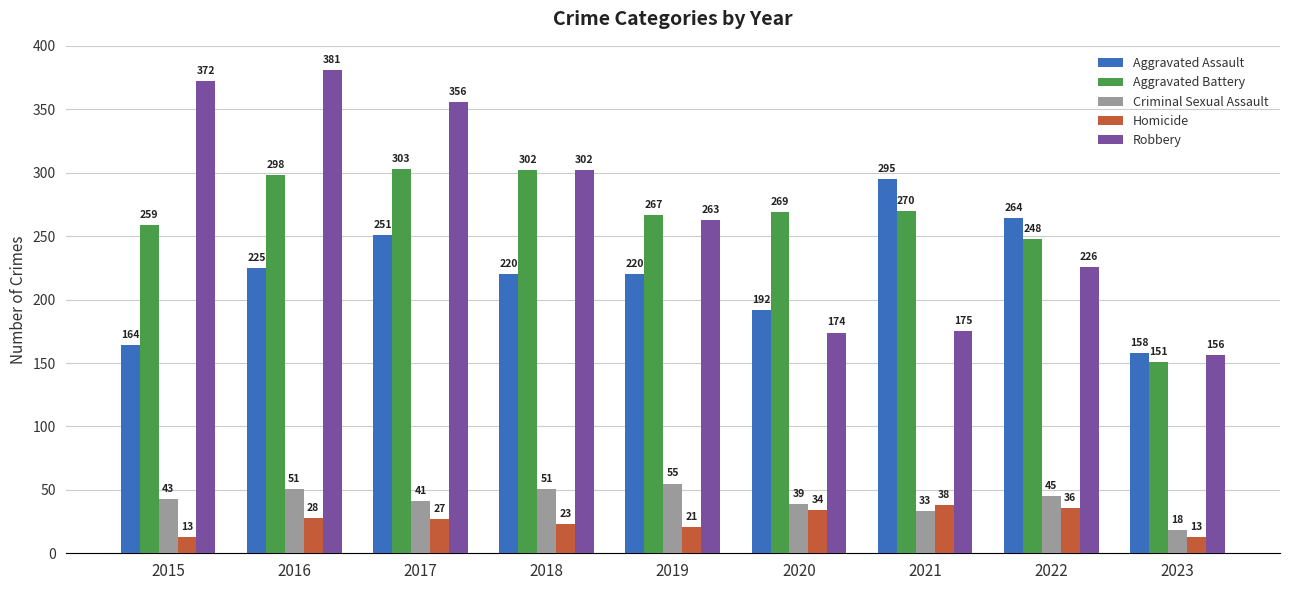

What value does the Homicide series have at 2022, to the nearest 5?

35